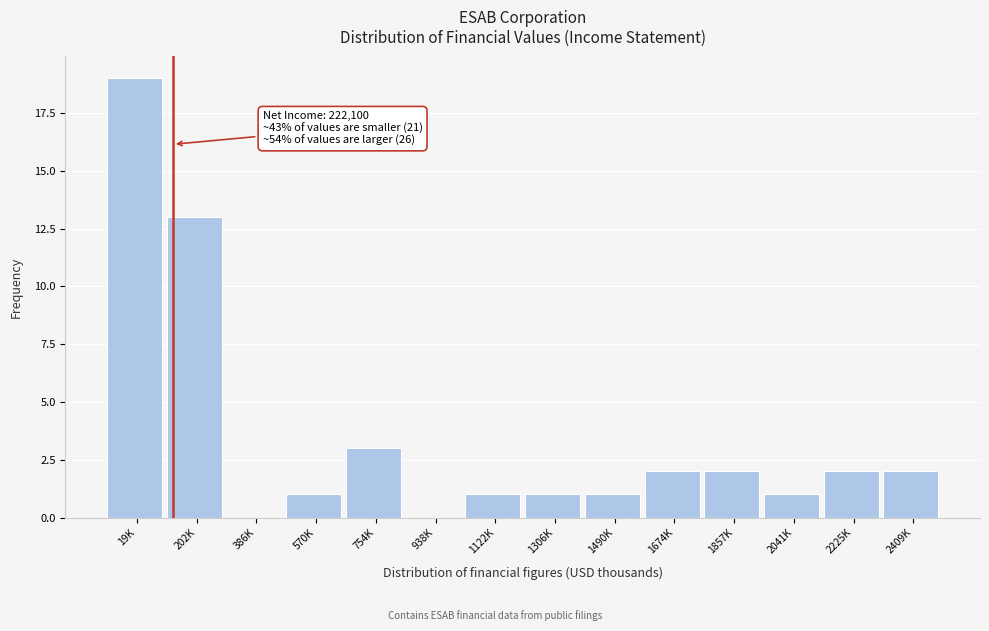

Reading left to right, what are all the values shown in this chart?

19K=19	202K=13	386K=0	570K=1	754K=3	938K=0	1122K=1	1306K=1	1490K=1	1674K=2	1857K=2	2041K=1	2225K=2	2409K=2